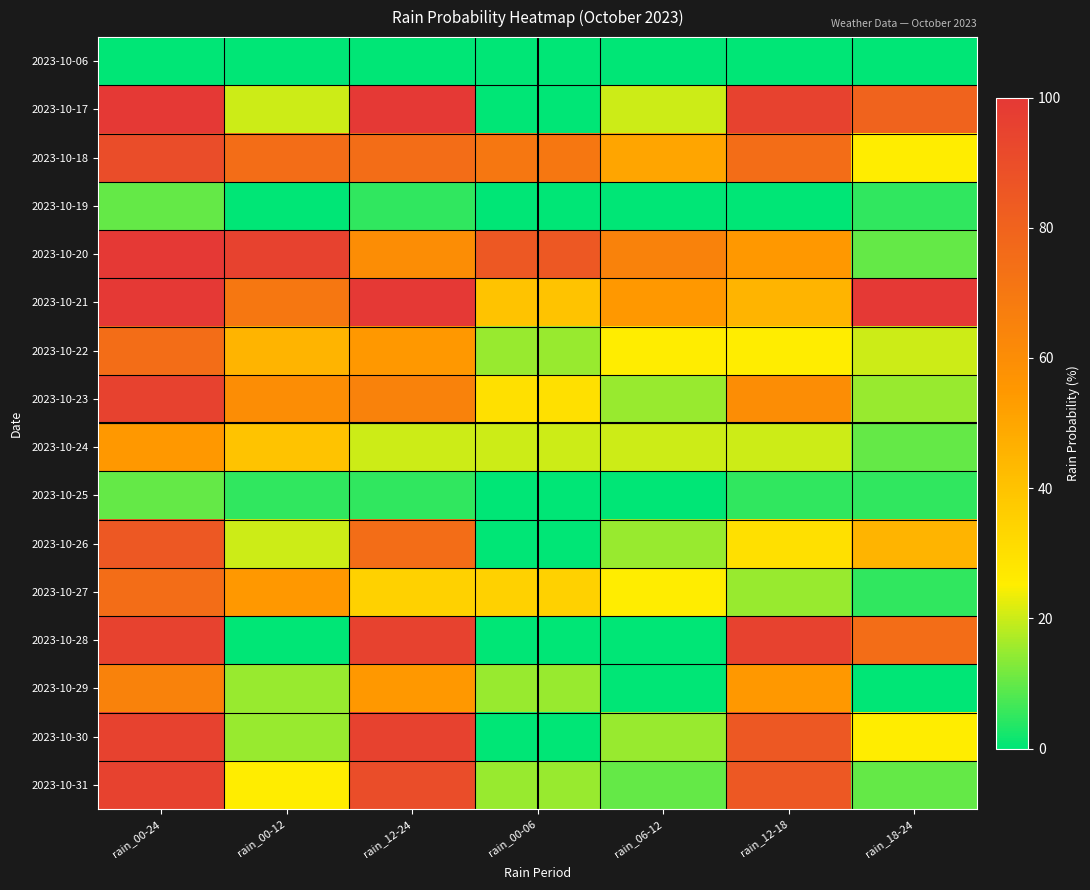

What is the maximum value shown in the chart?

100